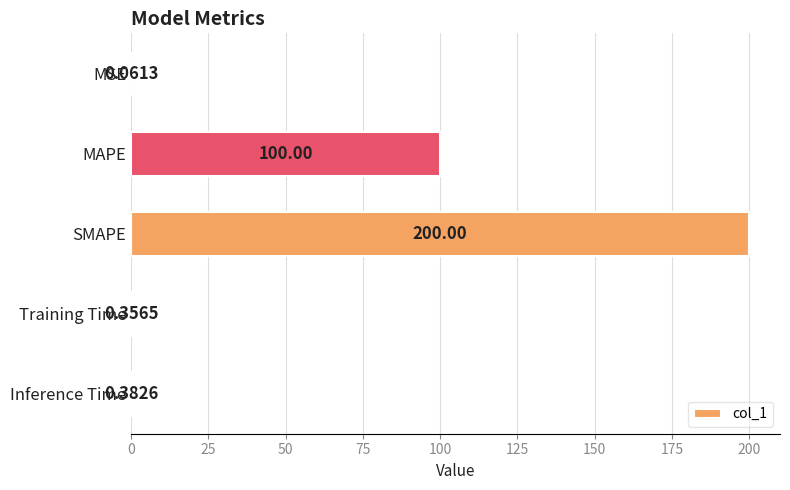

How many series are shown in this chart?

1